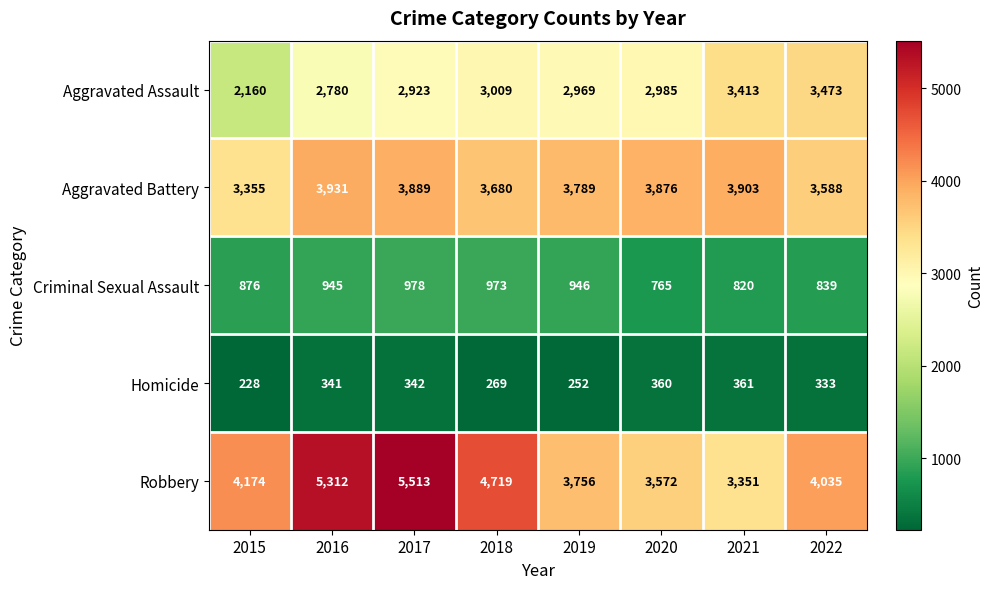

Where is Aggravated Battery nearest to the value 3643?

2018